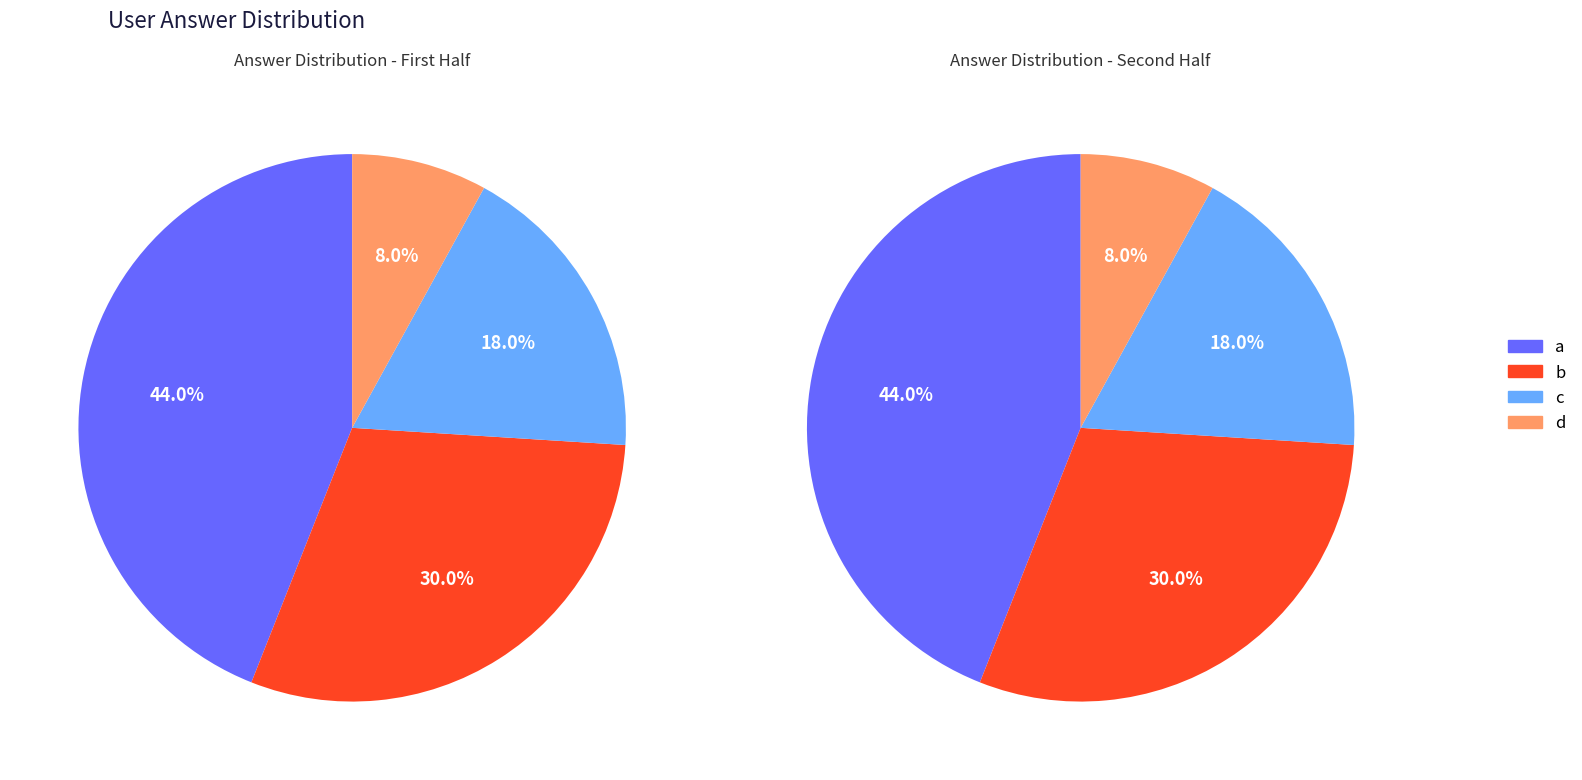

Combined, do c and a account for over 50%?

Yes